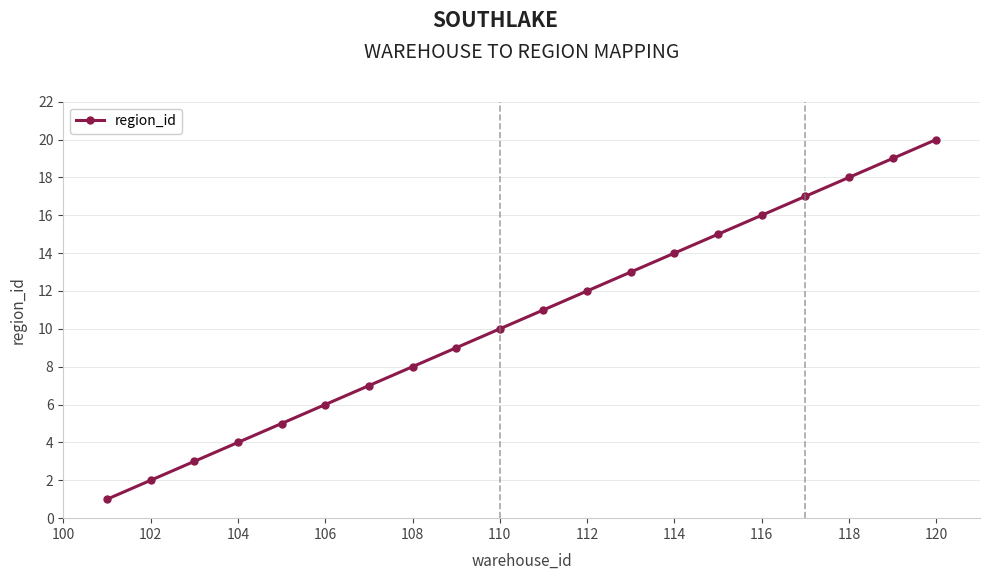

What is the greatest value displayed?

20